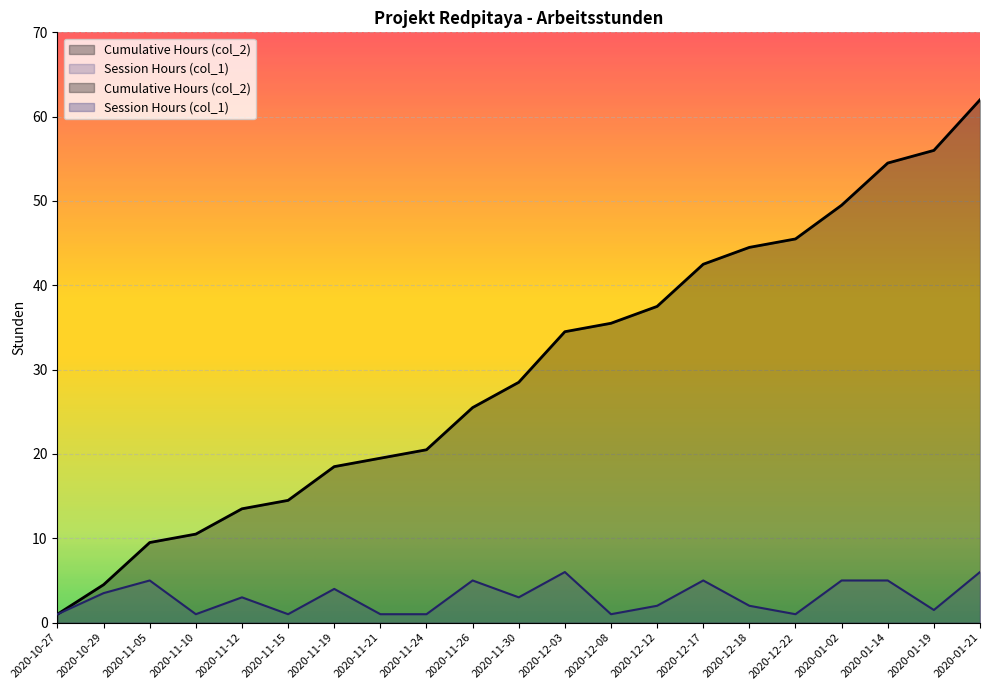

Reading right to left, list all the values displayed in this chart.

Cumulative Hours (col_2): 62.0	56.0	54.5	49.5	45.5	44.5	42.5	37.5	35.5	34.5	28.5	25.5	20.5	19.5	18.5	14.5	13.5	10.5	9.5	4.5	1.0
Session Hours (col_1): 6.0	1.5	5.0	5.0	1.0	2.0	5.0	2.0	1.0	6.0	3.0	5.0	1.0	1.0	4.0	1.0	3.0	1.0	5.0	3.5	1.0